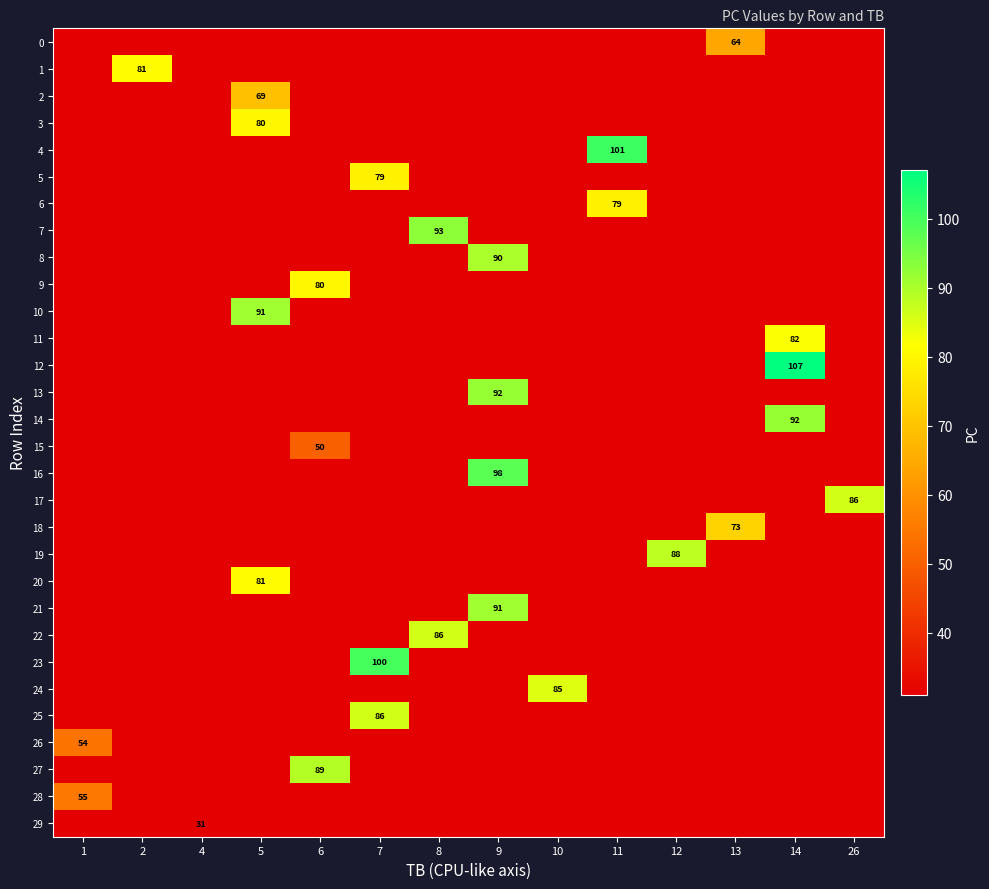

At how many categories does at least one series exceed 102?

1